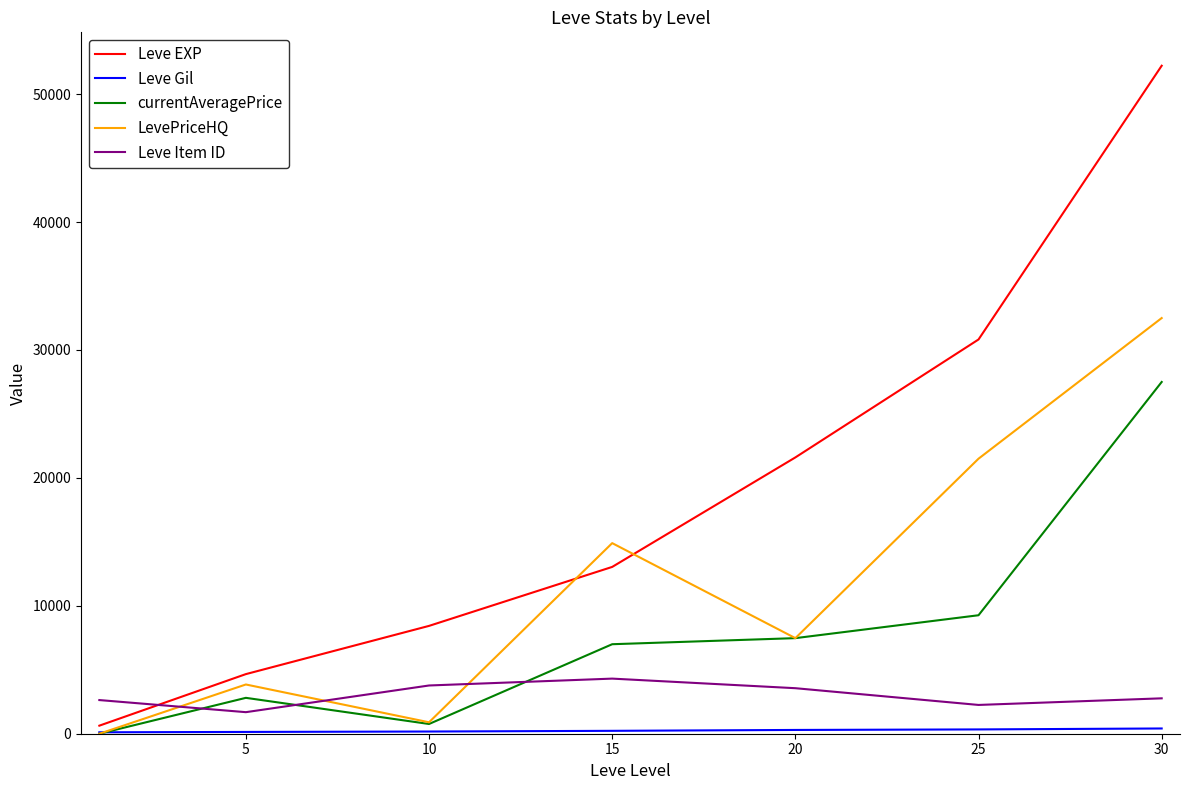

What is the greatest value displayed?

52220